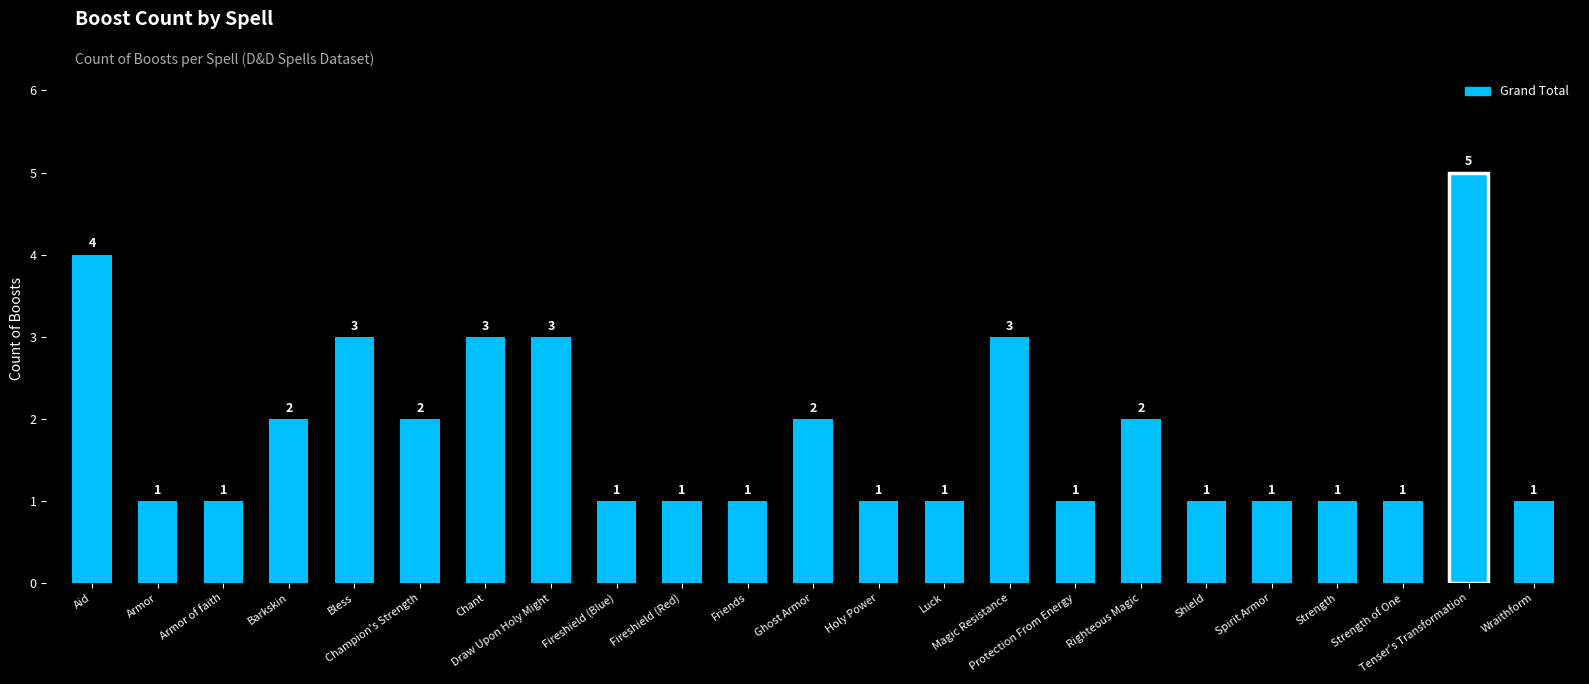

How many values are between 1 and 3?

21